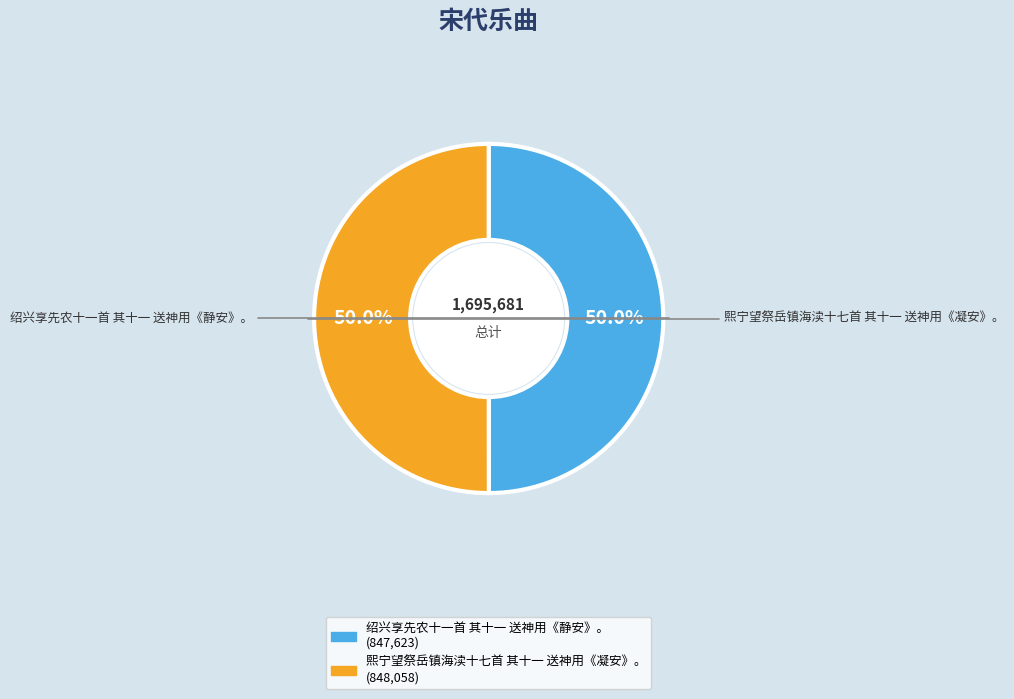

Is it true that 绍兴享先农十一首 其十一 送神用《静安》。 is 50% of the pie?

True